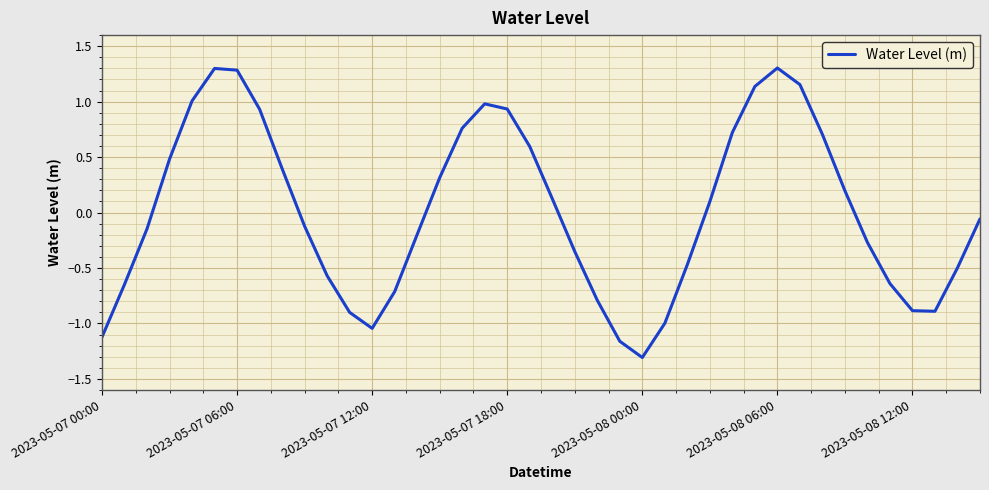

What is the smallest value displayed?

-1.3